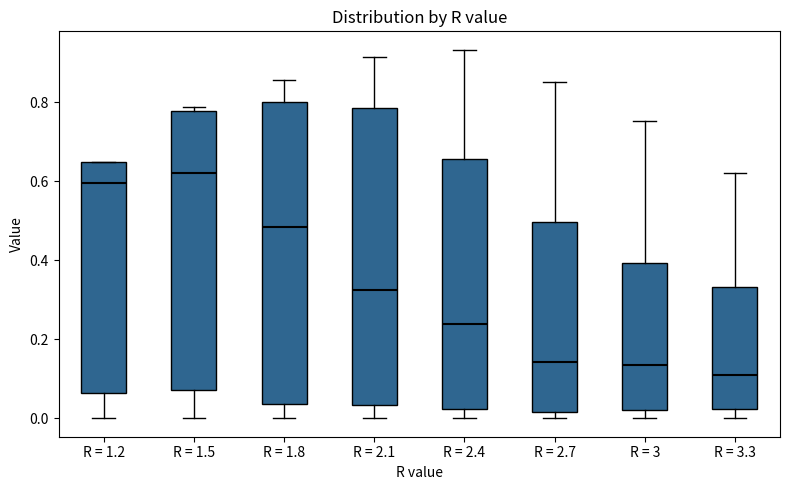

Where does the lower whisker of the box for R = 1.5 end on the y-axis? The values are not printed on the chart, so give them approximately, as read against the axis.

0.00